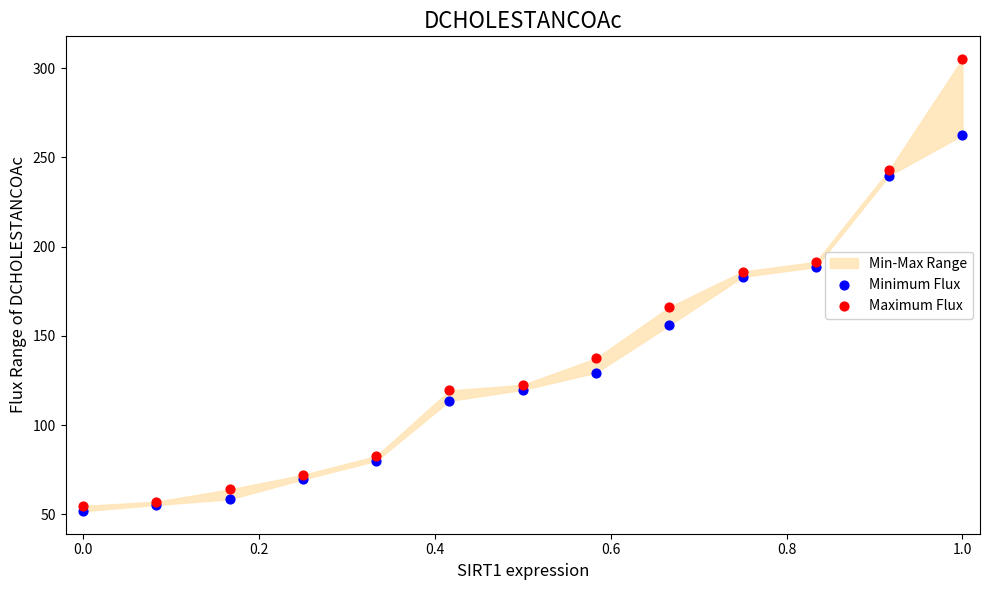

Which series reaches the maximum Y coordinate?

Maximum Flux